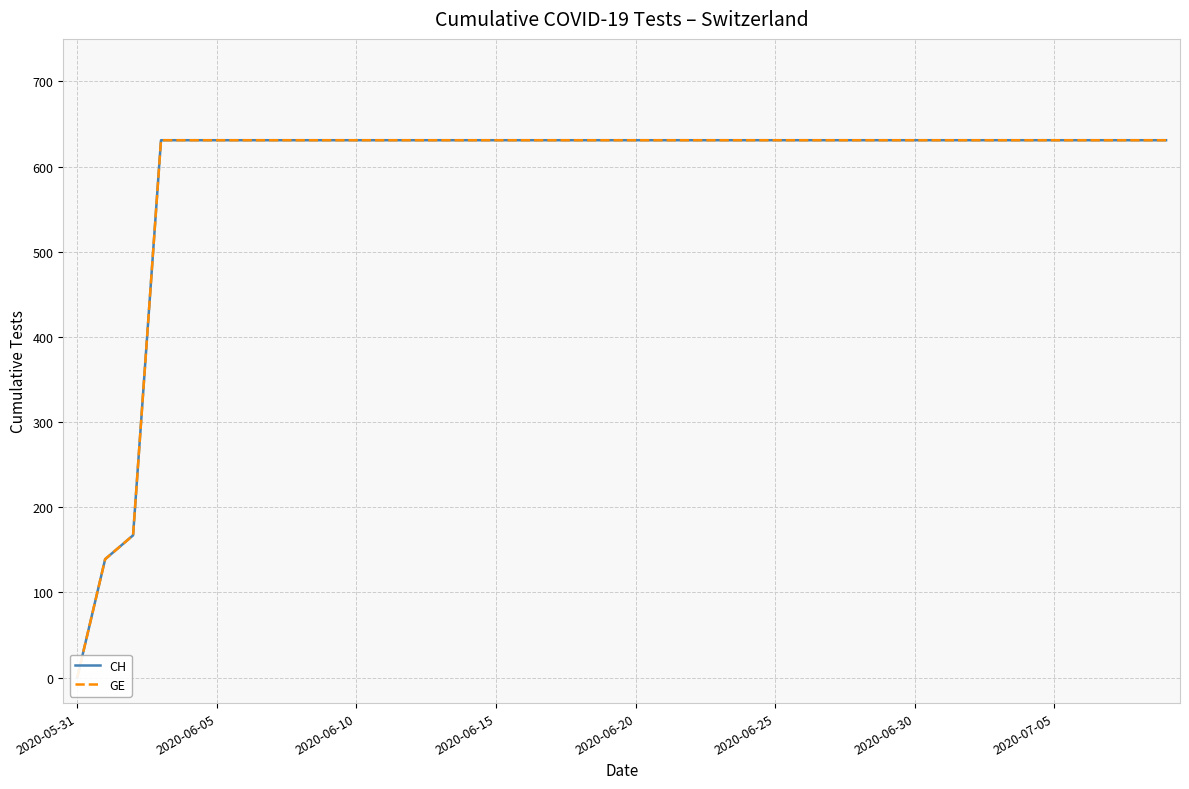

How many distinct data groups are displayed?

2